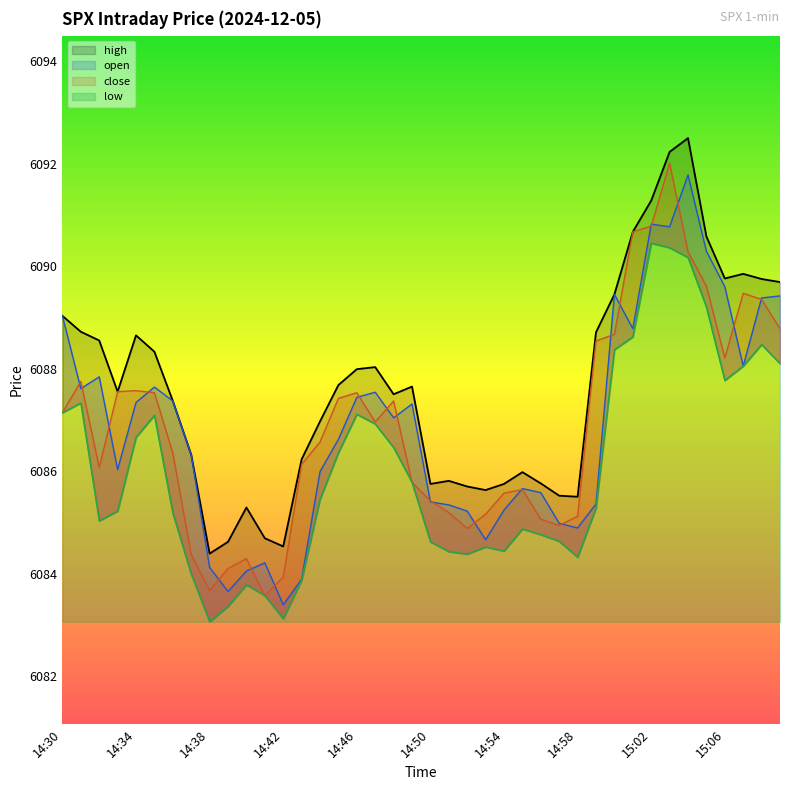

What is the difference between the highest and lowest values at 14:31?

1.4